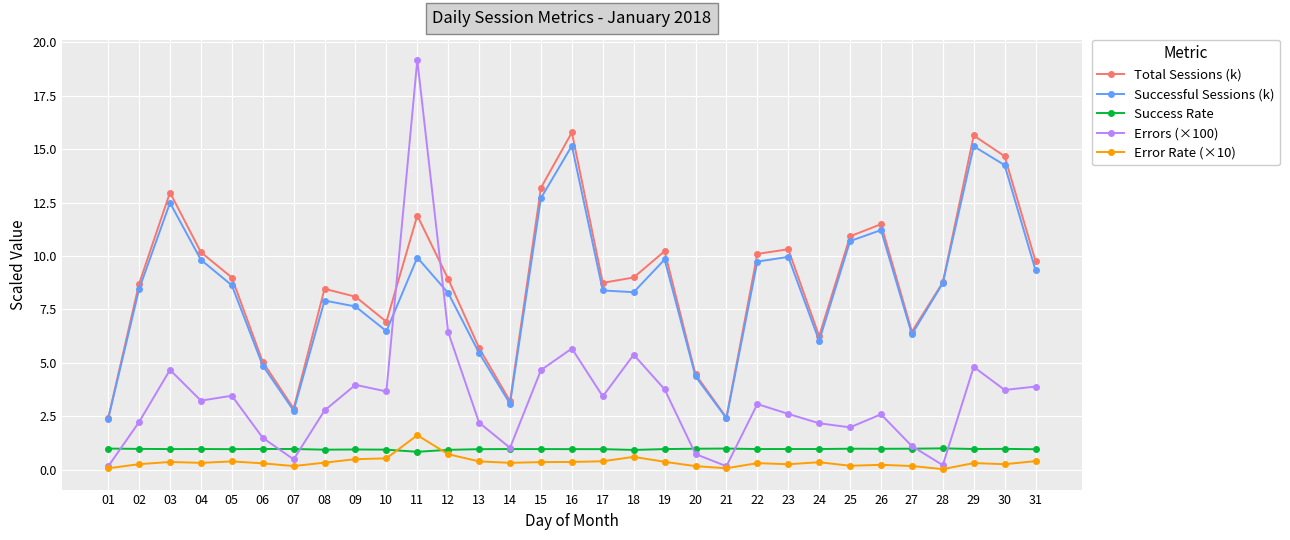

At which label does Successful Sessions (k) first exceed 8?

02